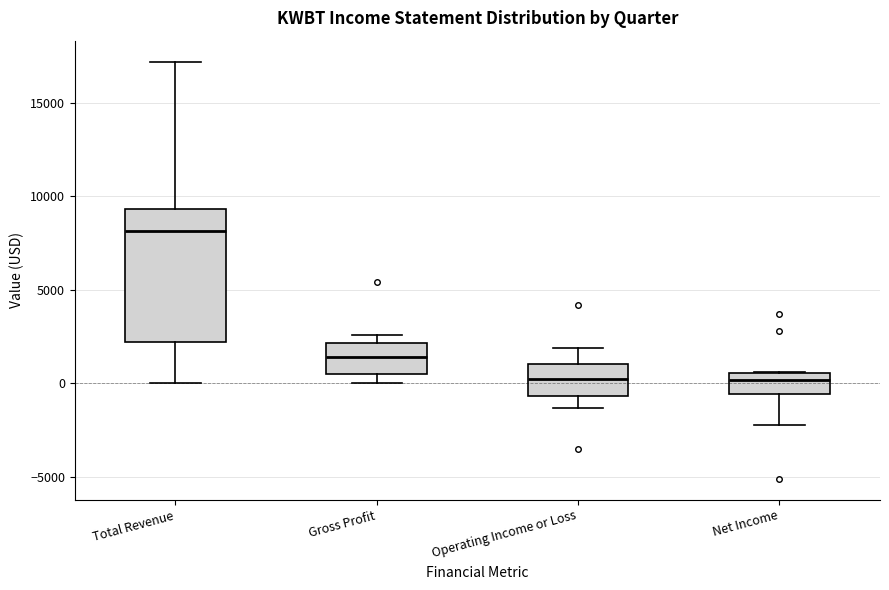

Comparing the boxes themselves (not the whiskers), which one is the tallest?

Total Revenue